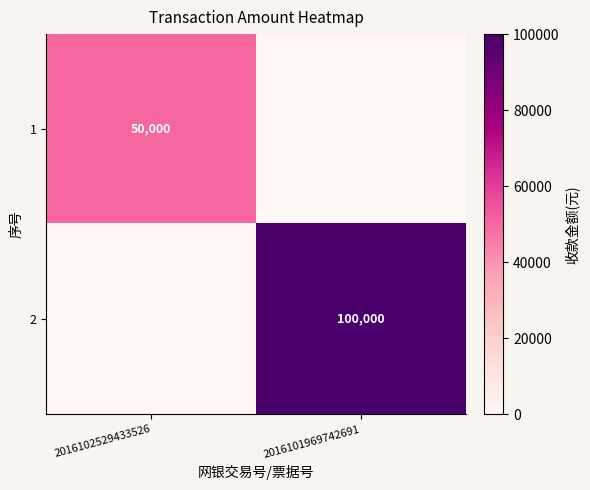

True or false: 1 has a value of 18982 at 2016102529433526.

False